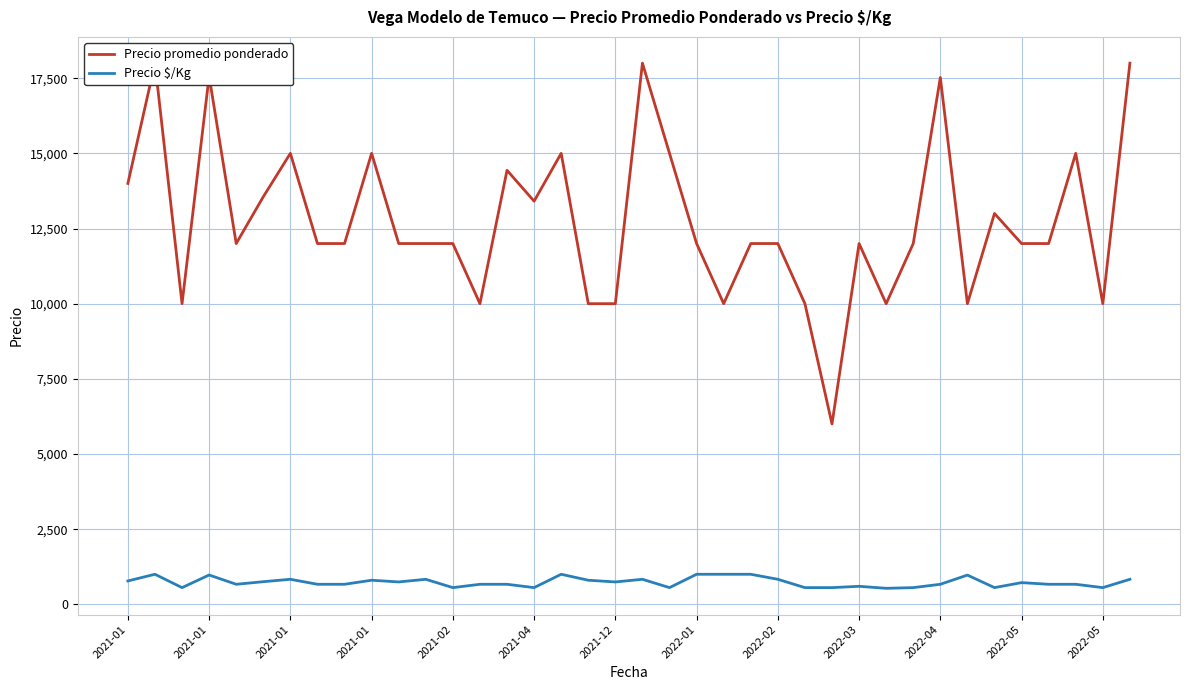

Is this an area chart (filled region under the line)?

No